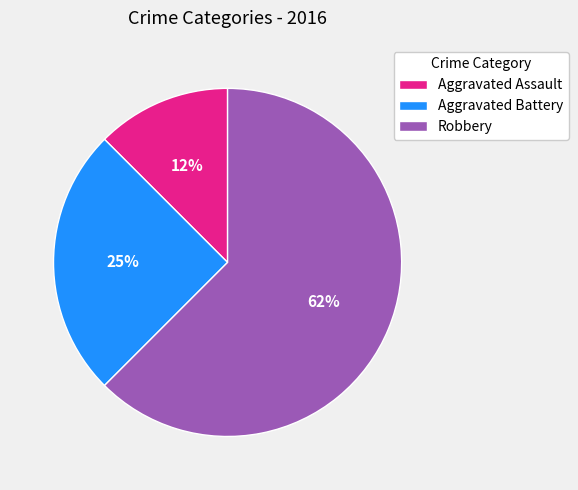

Count the number of slices in the pie.

3